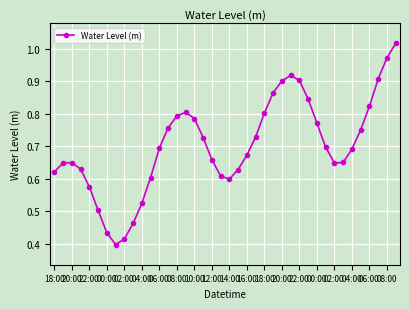

True or false: there are more than 1 points higher than both neighbors.

True